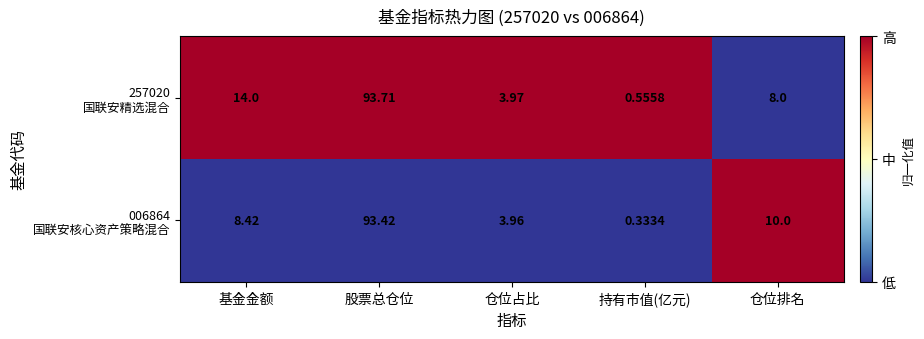

At which category does the chart reach its minimum across all series?

持有市值(亿元)